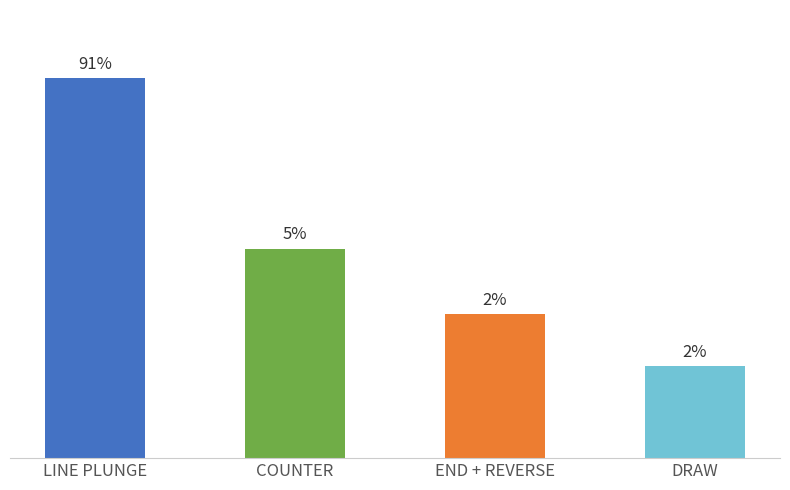

Does the chart contain any negative values?

No